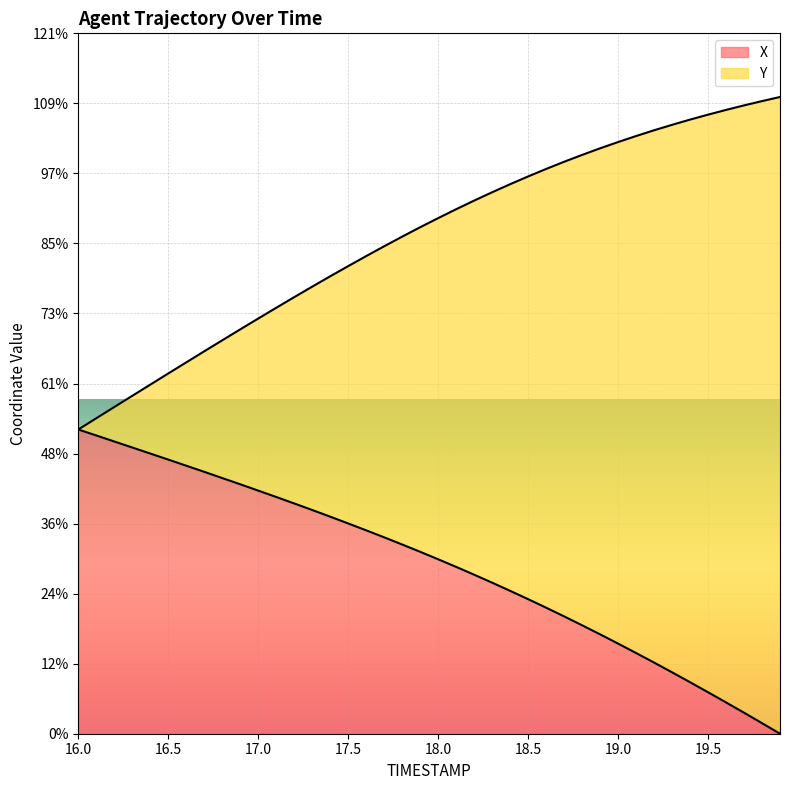

At which label does X reach its minimum?

19.9